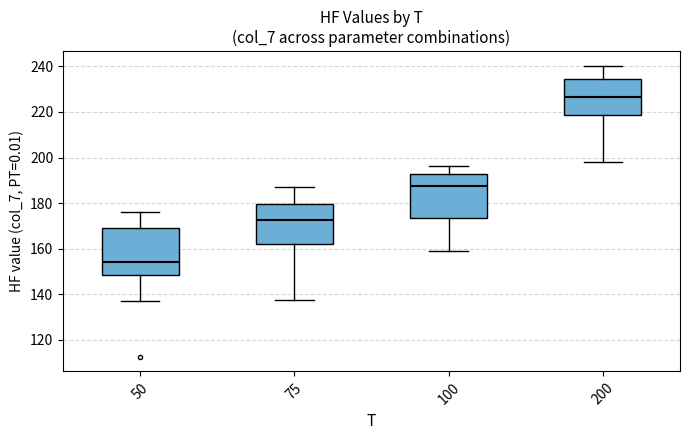

Reading left to right, transcribe this box plot: for each box, give where its median line is, the range the box spans, and where its two whiskers end, as read against the y-axis. The values are not printed on the chart, so give them approximately, as read against the axis.

50: median 154, box 148 to 170, whiskers 138 to 176
75: median 172, box 162 to 180, whiskers 138 to 188
100: median 188, box 174 to 192, whiskers 160 to 196
200: median 226, box 218 to 234, whiskers 198 to 240